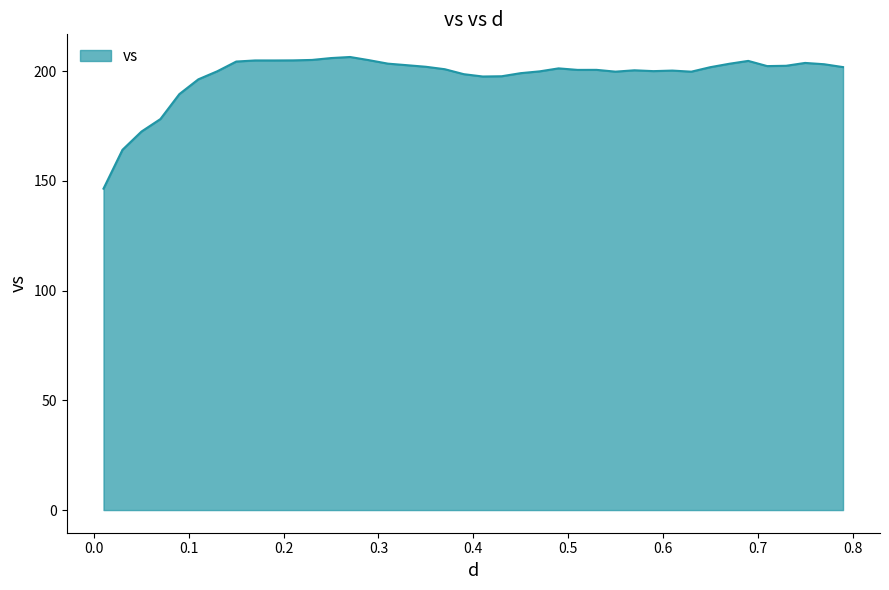

What is the greatest value displayed?

206.4